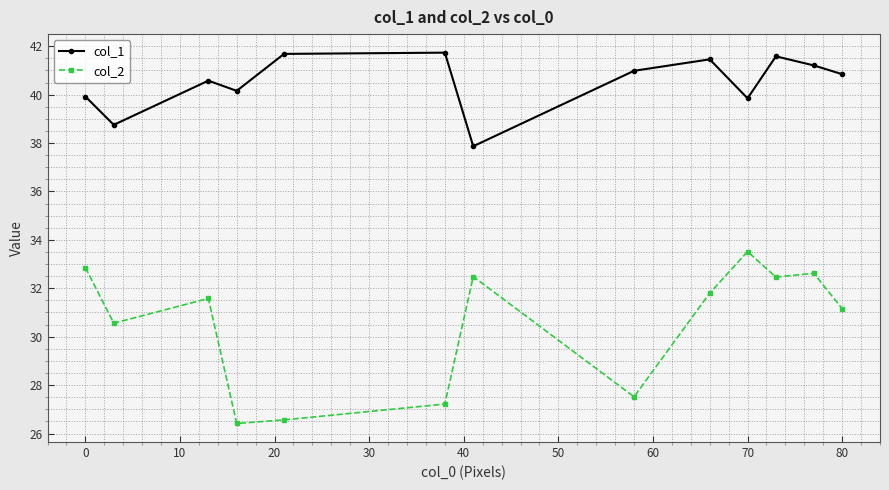

What is the value of the col_2 point at the 4th from the left?

26.4